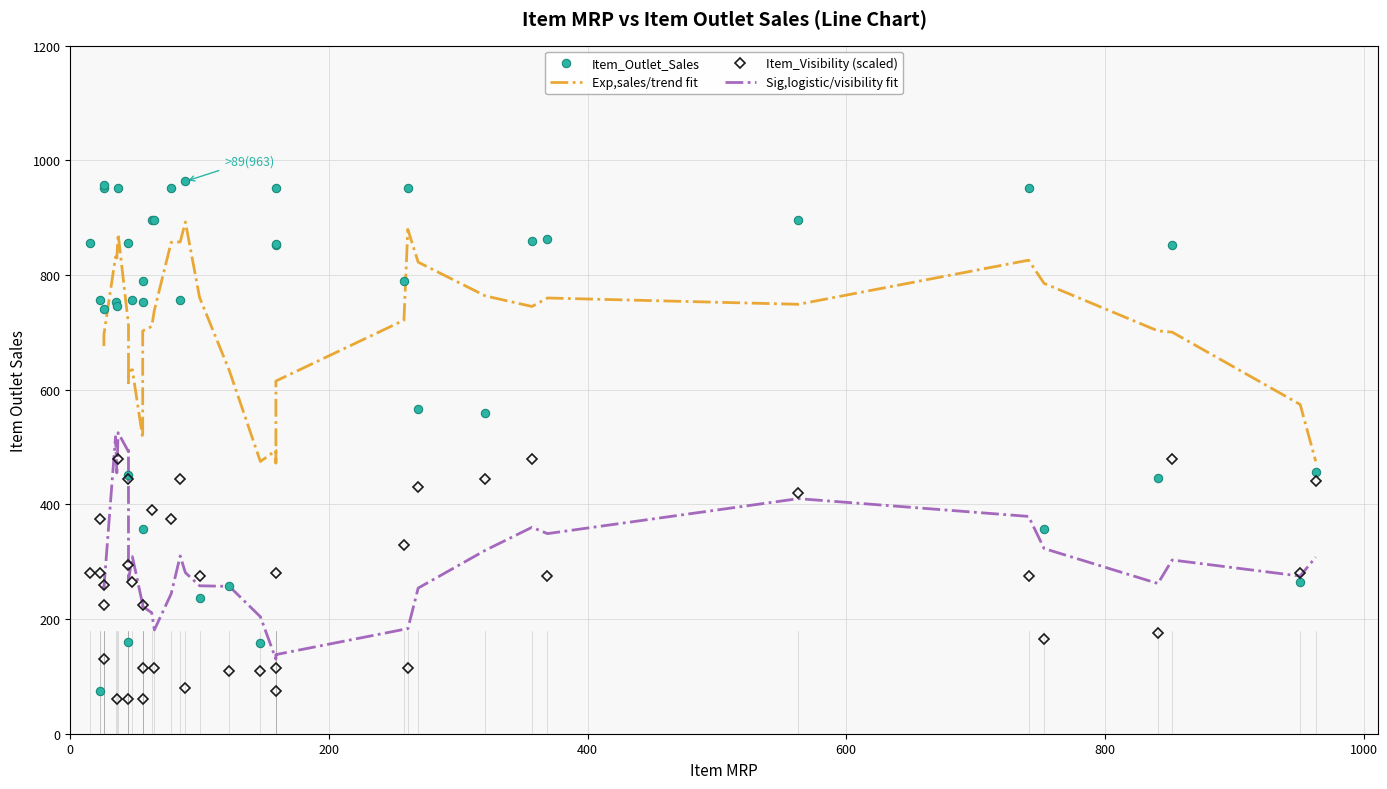

In Item_Outlet_Sales, how many points are higher than both neighbors (excluding endpoints)?

13